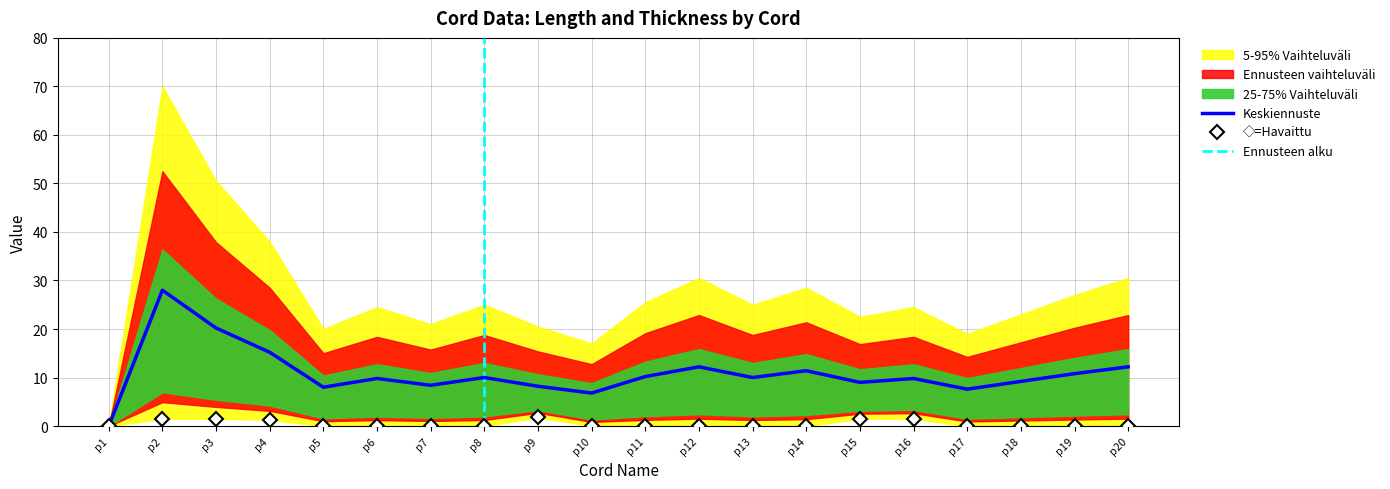

True or false: Length and Thickness cross at least once.

False